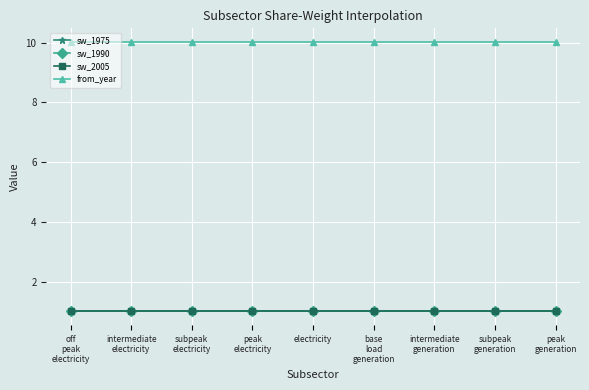

At which category is the sum across all series the highest?

off
peak
electricity